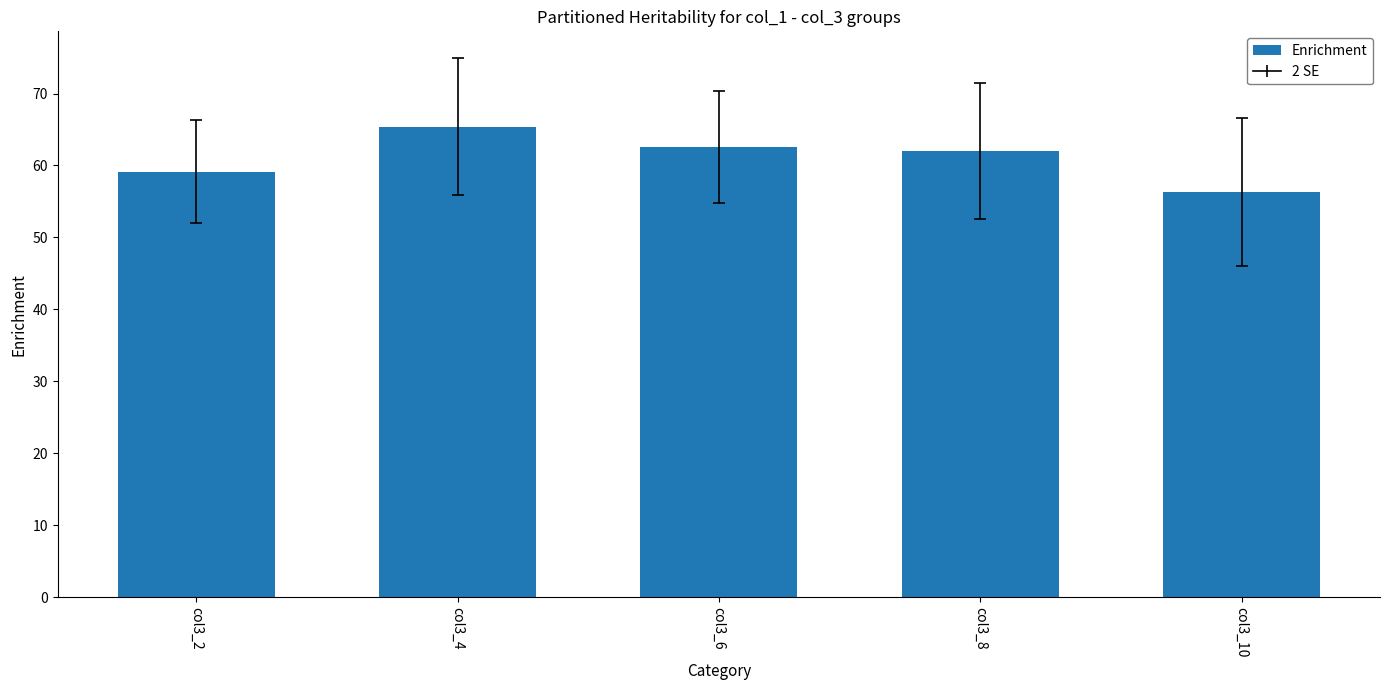

Are the bars horizontal?

No